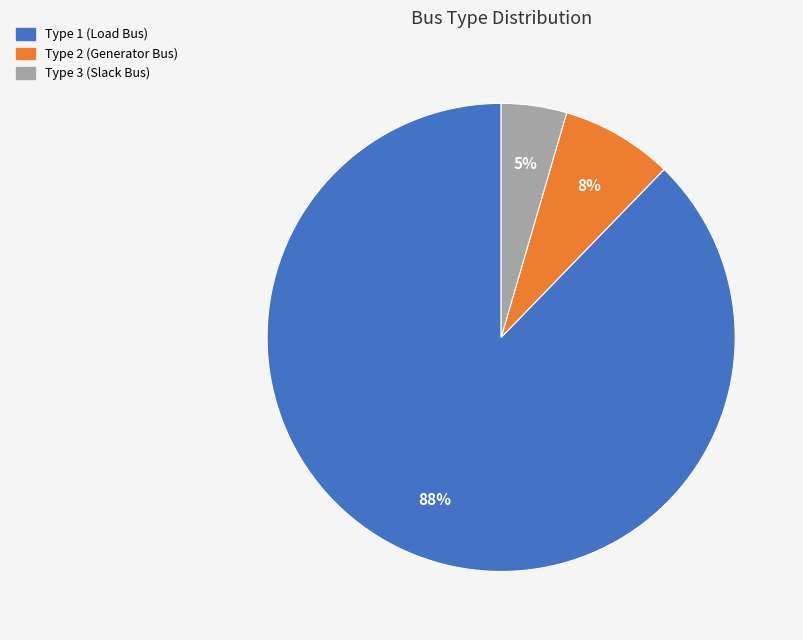

True or false: Type 3 (Slack Bus) accounts for 5% of the total.

True